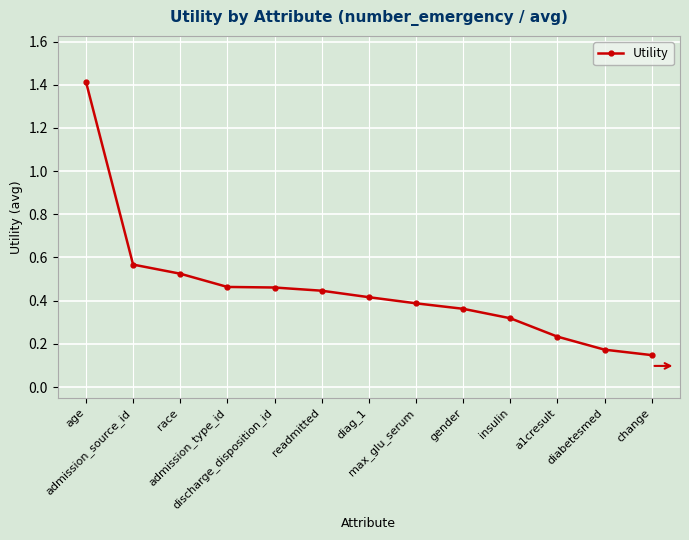

At which category does the chart reach its peak across all series?

age